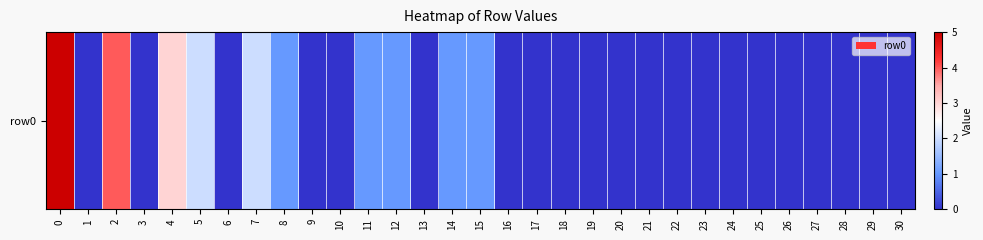

The value at 6 is 2. True or false?

False